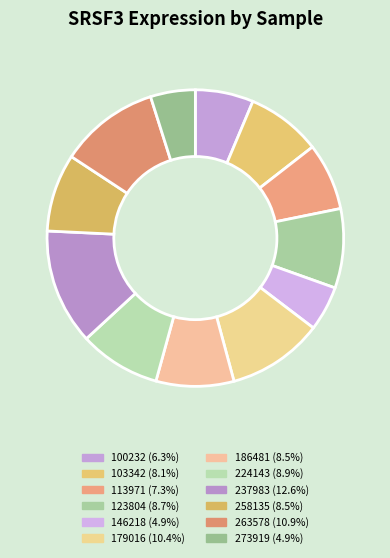

What percentage do 224143 and 258135 together represent?

17.3%